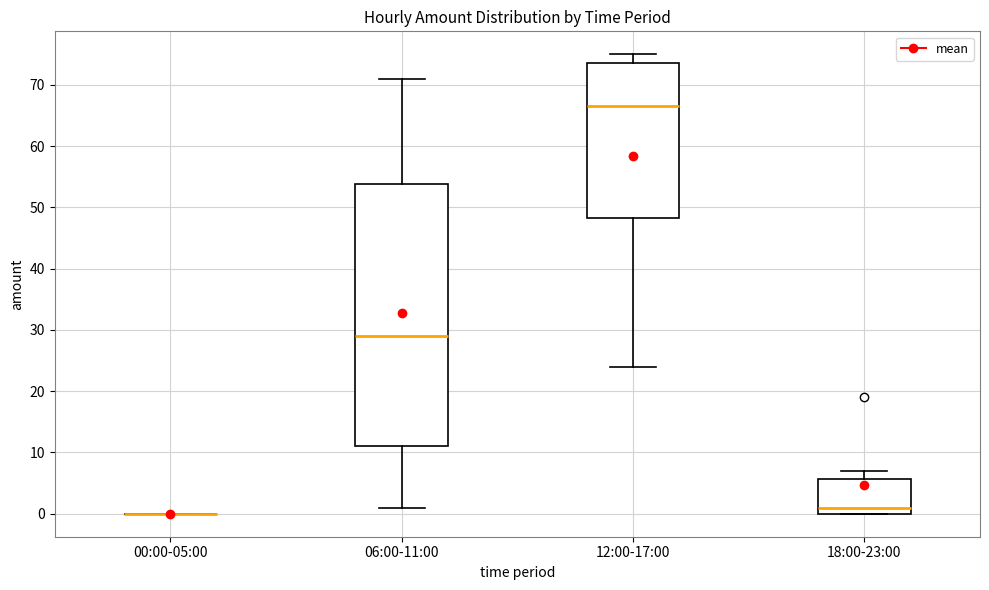

Comparing the boxes themselves (not the whiskers), which one is the tallest?

06:00-11:00